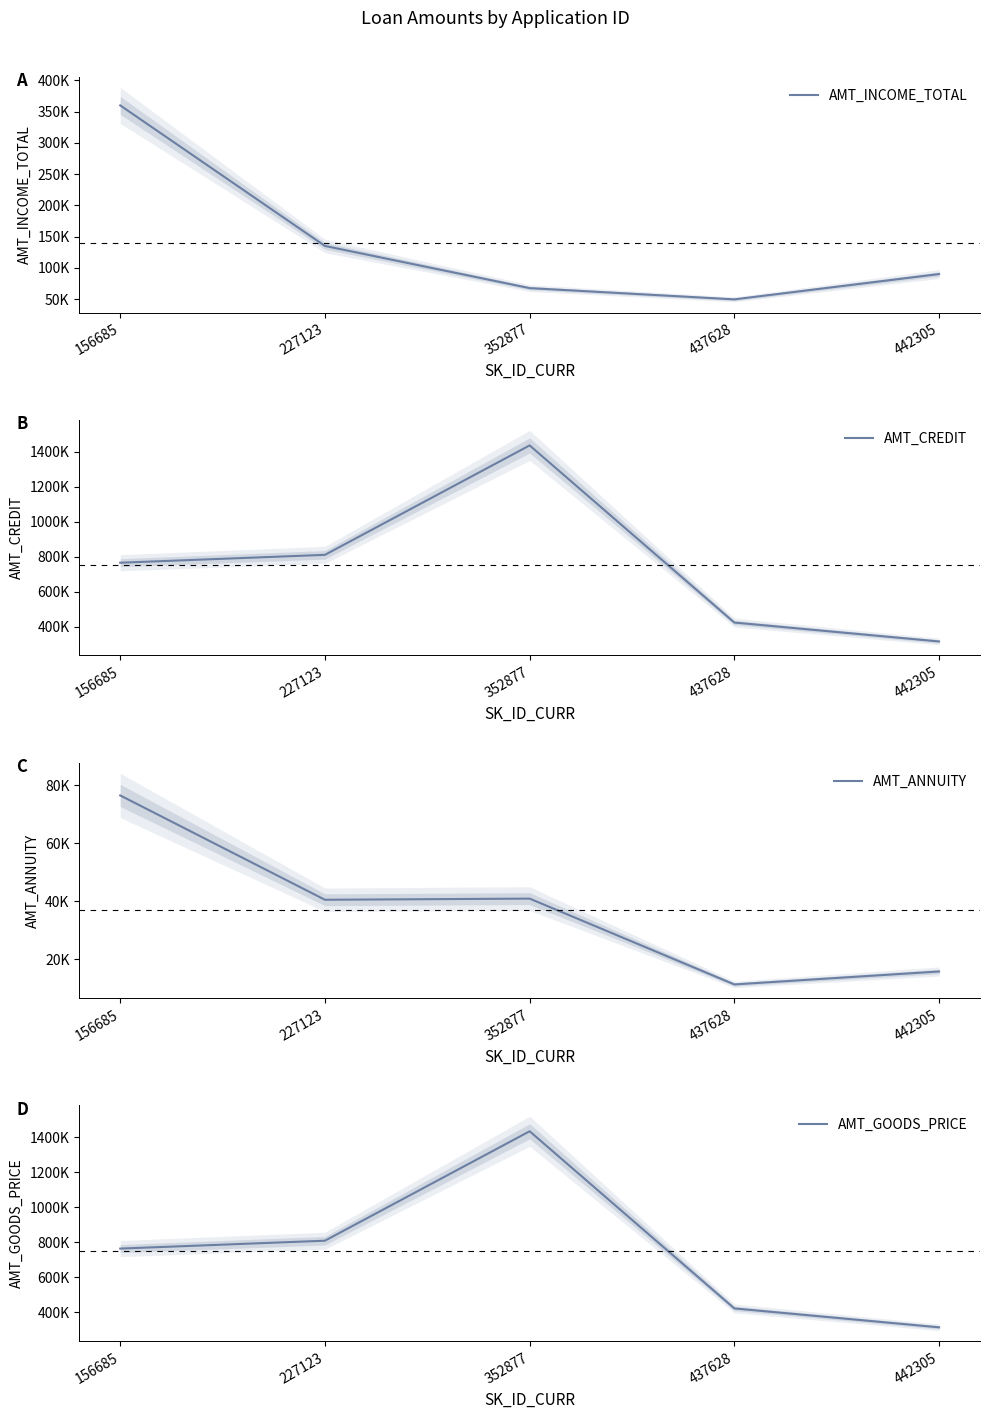

Read the AMT_INCOME_TOTAL value at 156685, to the nearest 50.

360000